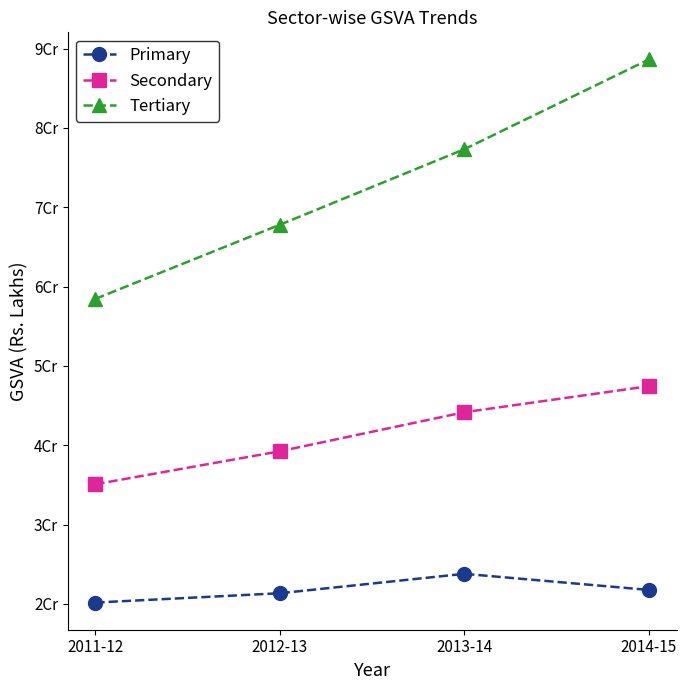

Reading left to right, list all the values displayed in this chart.

Primary: 2011-12=20167122	2012-13=21345552	2013-14=23792061	2014-15=21758383
Secondary: 2011-12=35083491	2012-13=39242525	2013-14=44163189	2014-15=47445207
Tertiary: 2011-12=58450982	2012-13=67799813	2013-14=77321297	2014-15=88631076